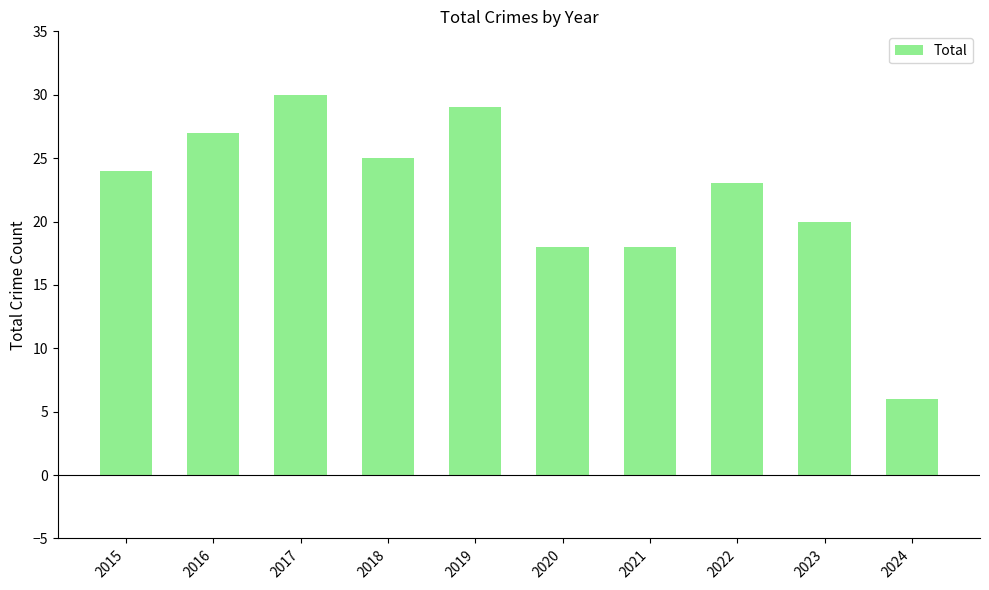

Reading left to right, what are all the values shown in this chart?

24	27	30	25	29	18	18	23	20	6